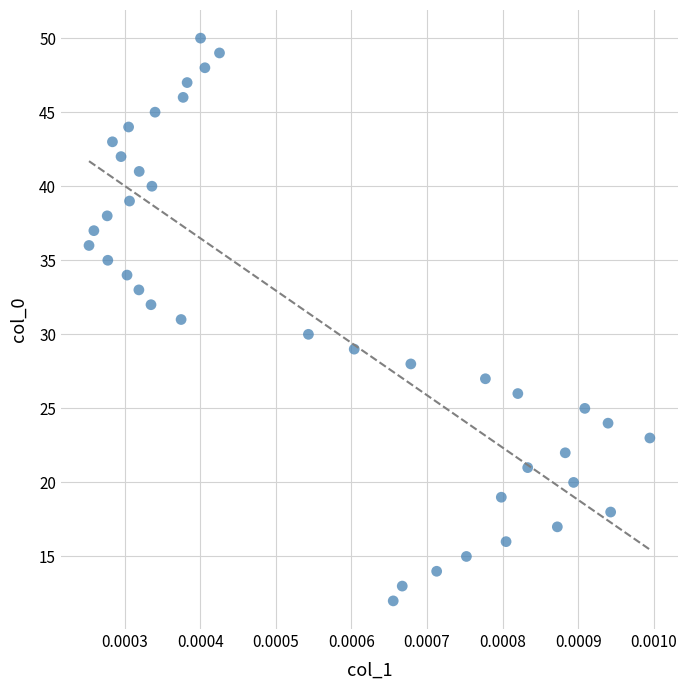

What is the range of Y values (max minus min)?

38